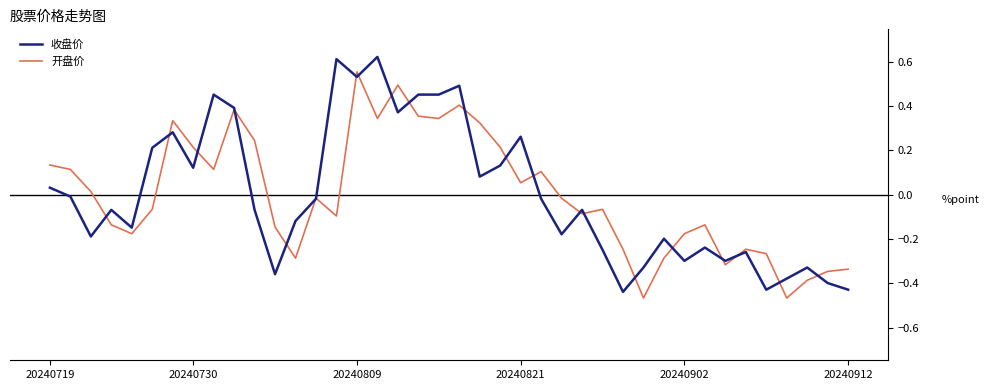

How many values in the 开盘价 series are below 0?

22